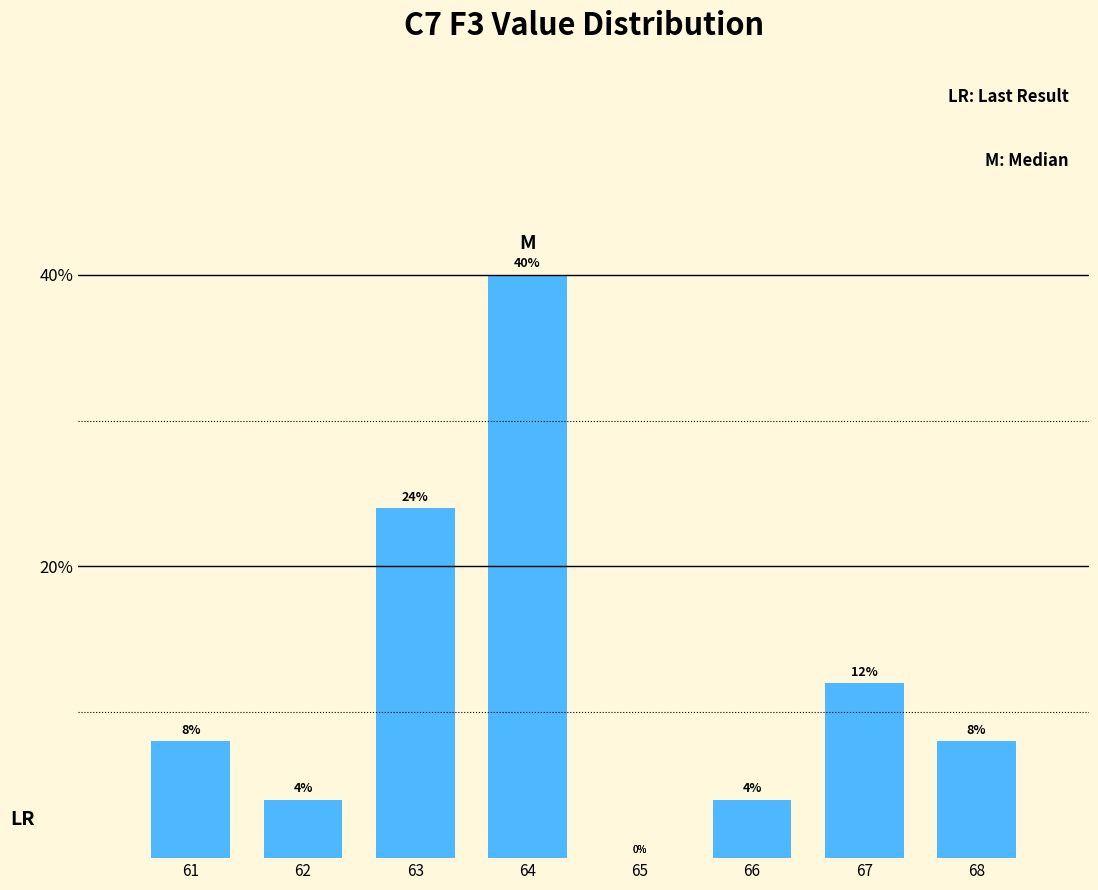

At which category does the chart reach its peak across all series?

64